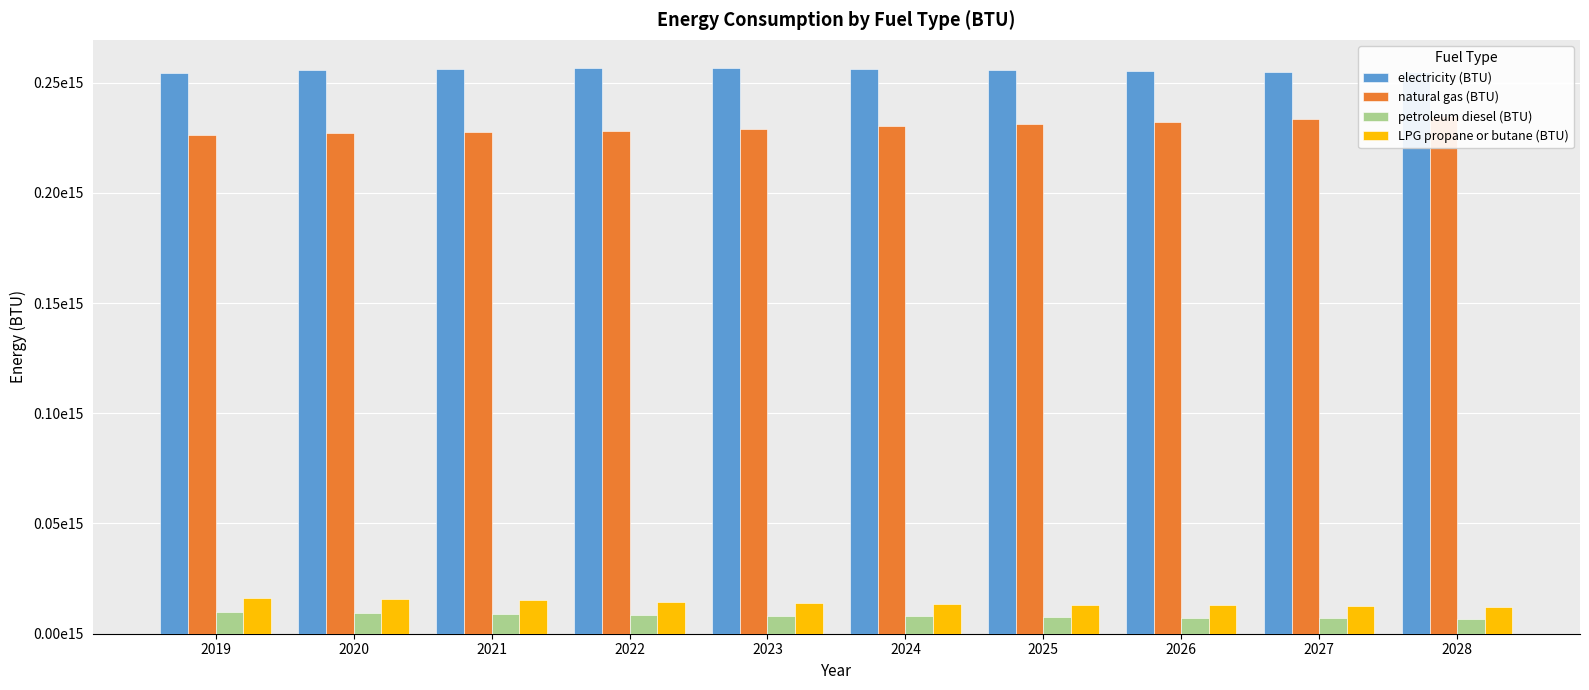

Is the value of LPG propane or butane (BTU) at 2026 greater than the value of natural gas (BTU) at 2023?

No